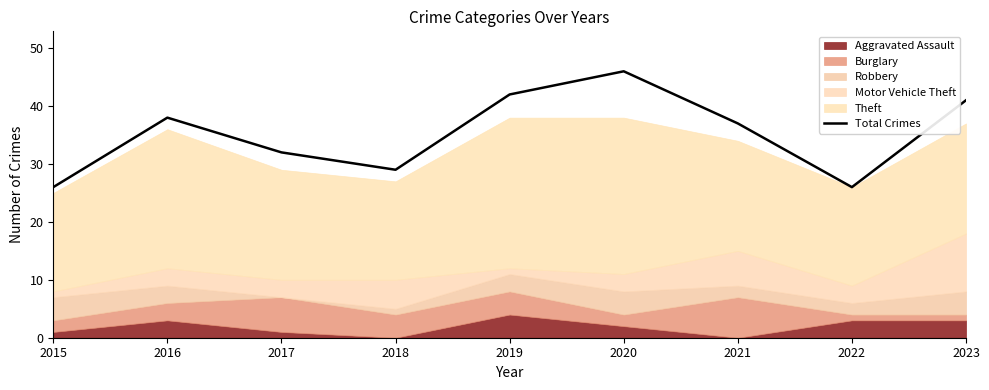

How many points are lower than both their immediate neighbors (excluding endpoints)?

2